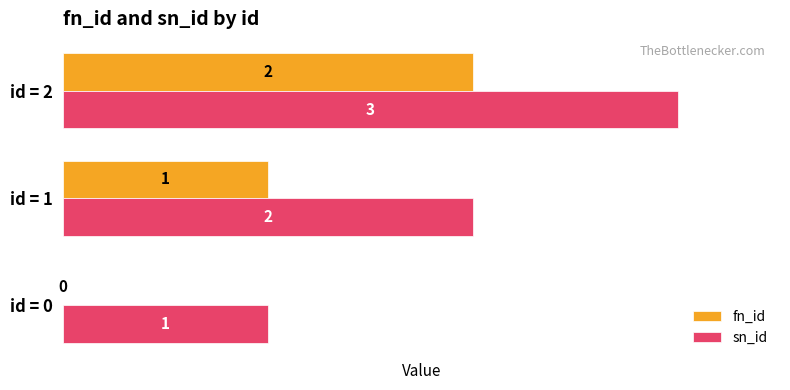

Count the number of categories in the chart.

3